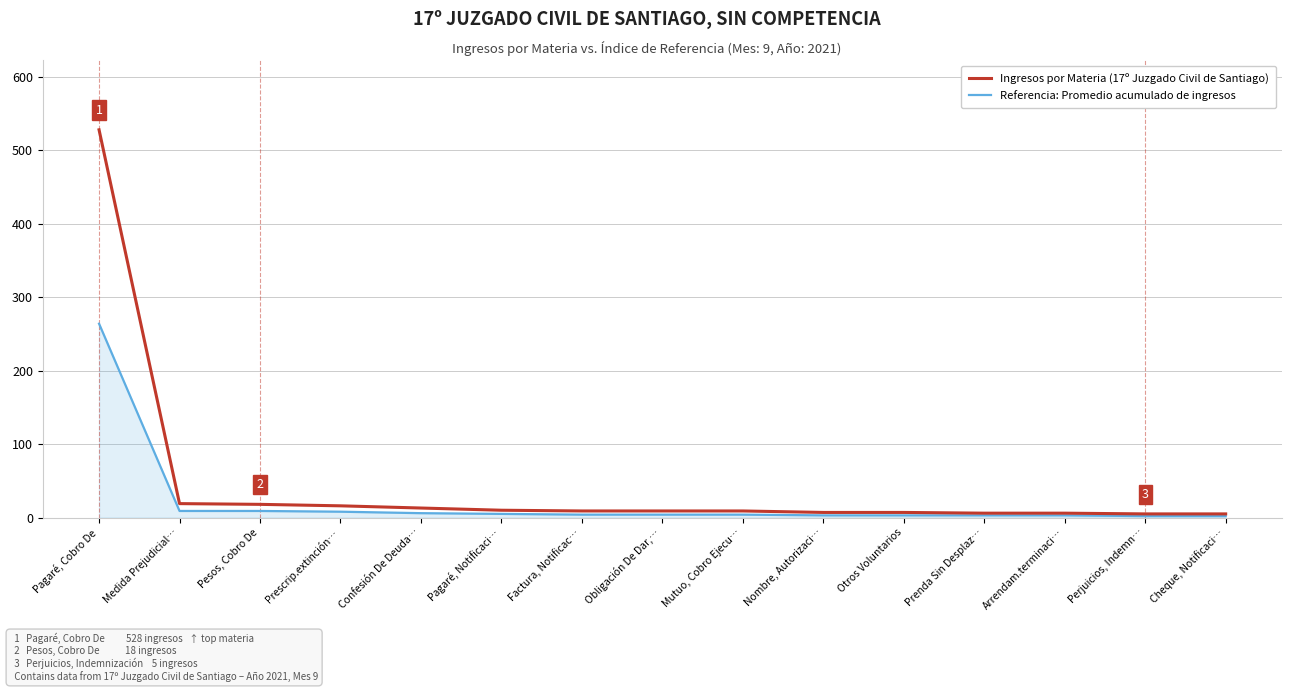

At which category is the sum across all series the highest?

Pagaré, Cobro De